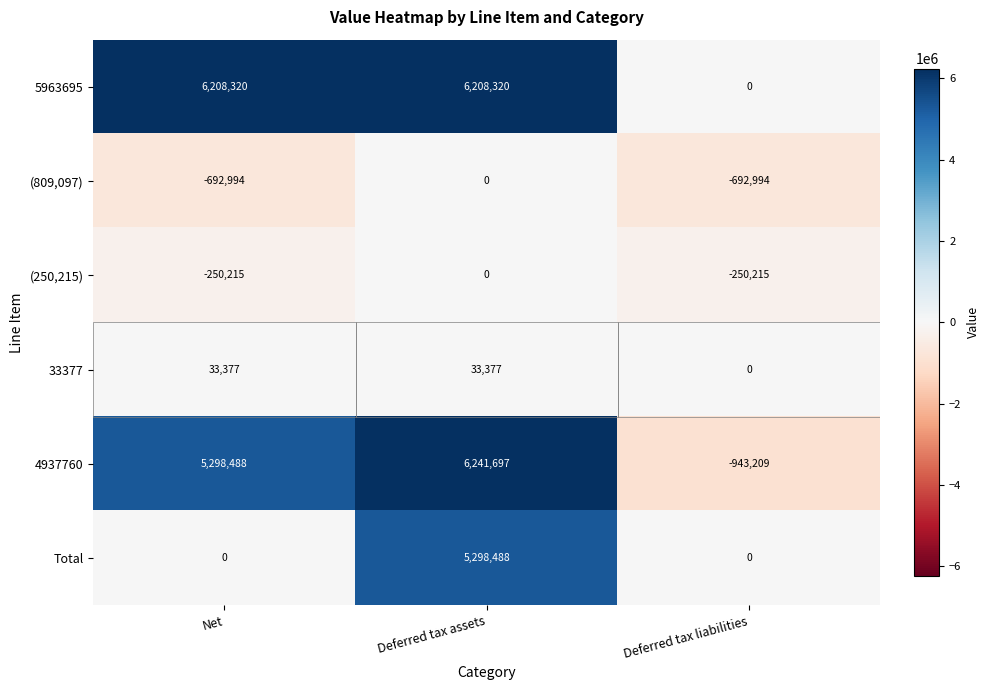

What is the difference between the (250,215) values at Deferred tax assets and Net?

250215